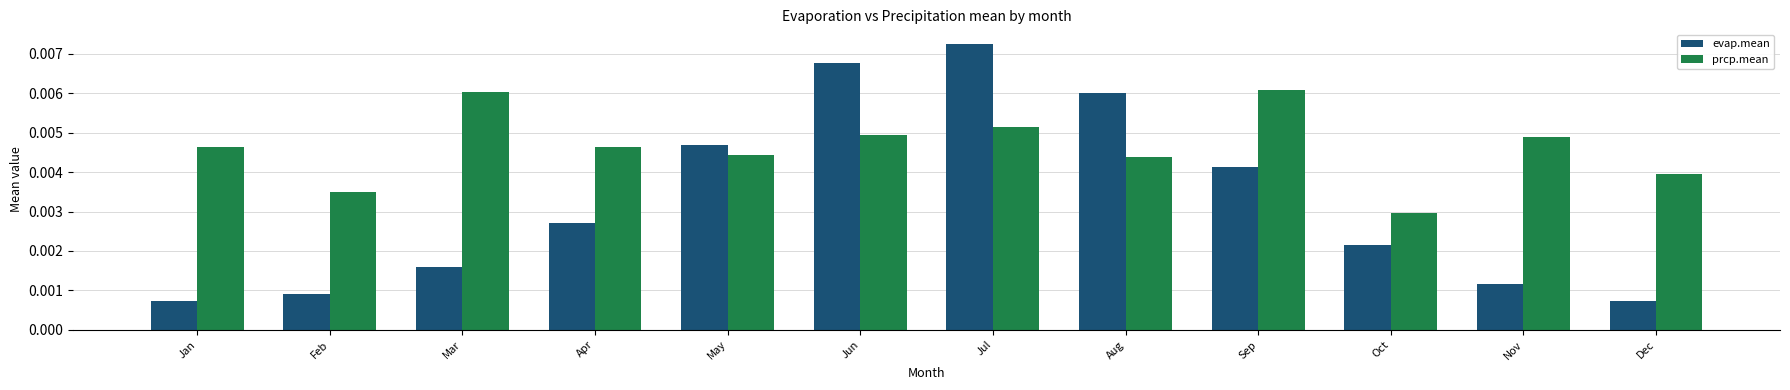

Which series changed the most between Jun and Dec?

evap.mean